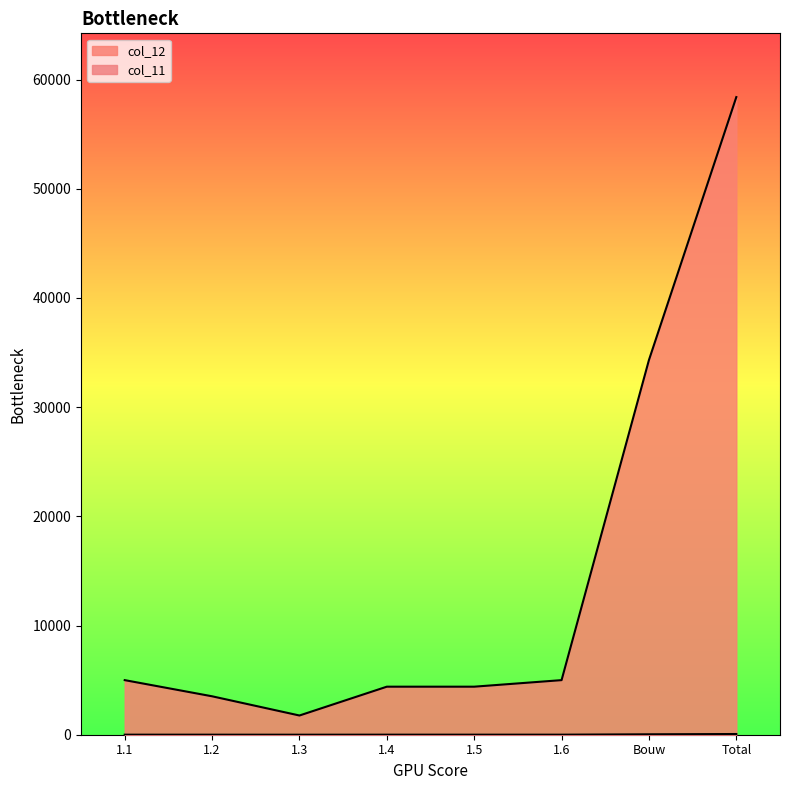

Count the number of data series in this chart.

2